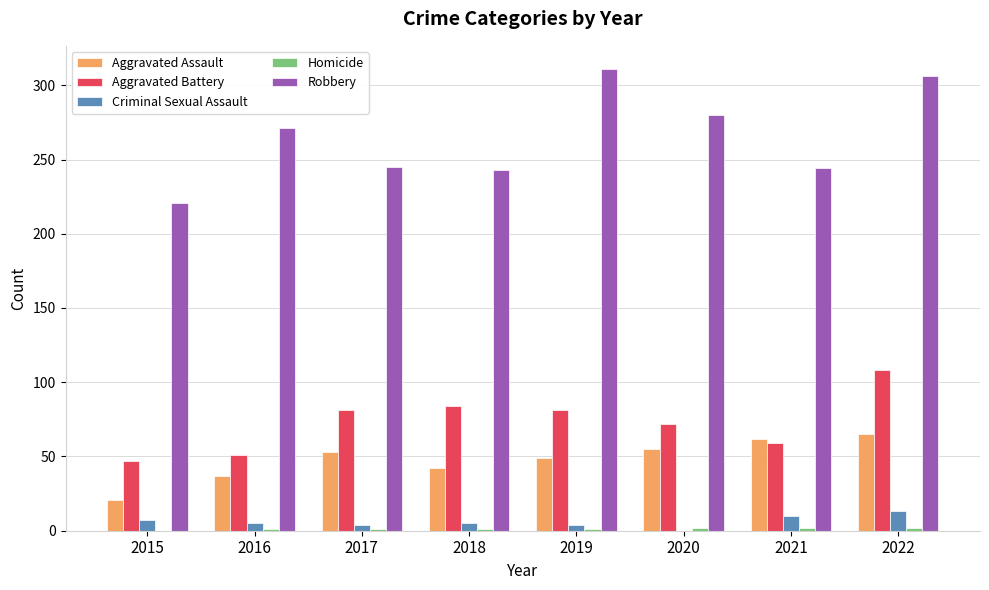

The Robbery series shows 221 at 2015. True or false?

True